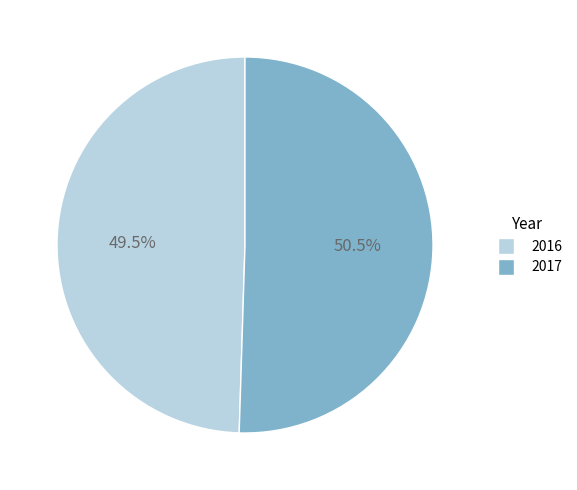

Is the sum of 2016 and 2017 greater than half?

Yes